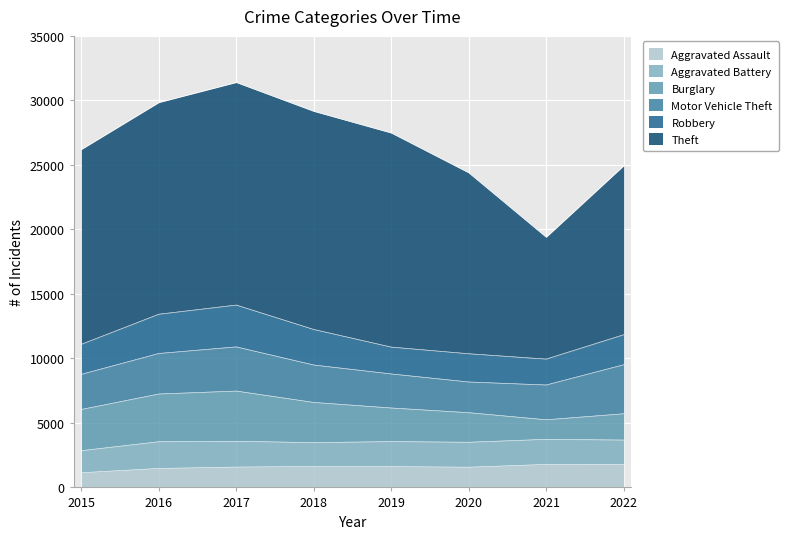

Is it true that Robbery equals 2008 at 2021?

True